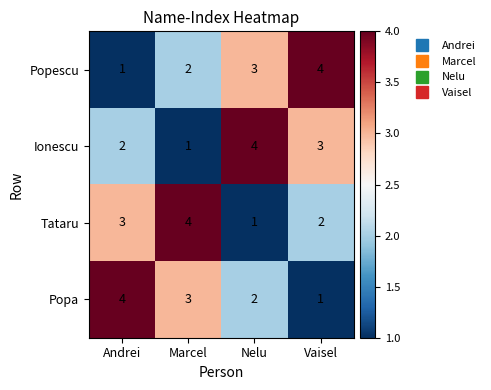

Where does the Ionescu series first go above 3?

Nelu